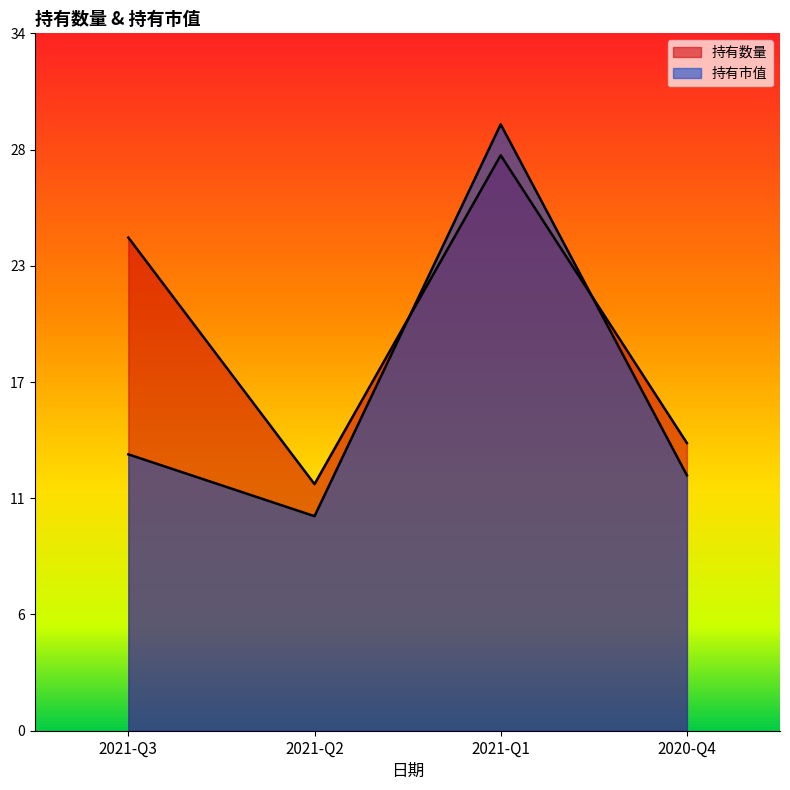

Where does the 持有市值 series first go above 13?

2021-Q3